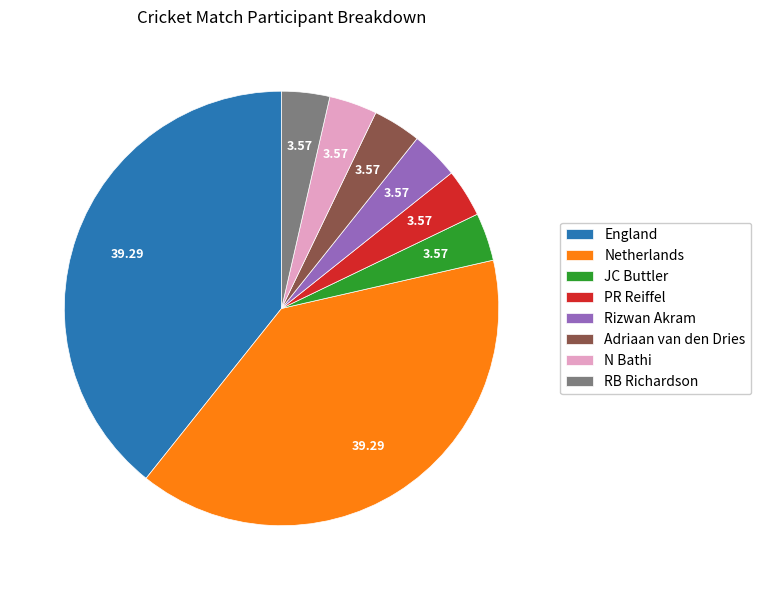

How many slices are in this pie chart?

8